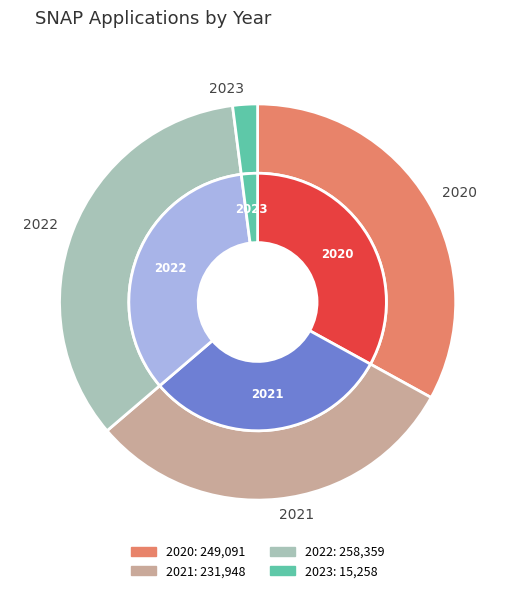

Approximately how many times larger is the value at 2021 compared to 2022?

0.9